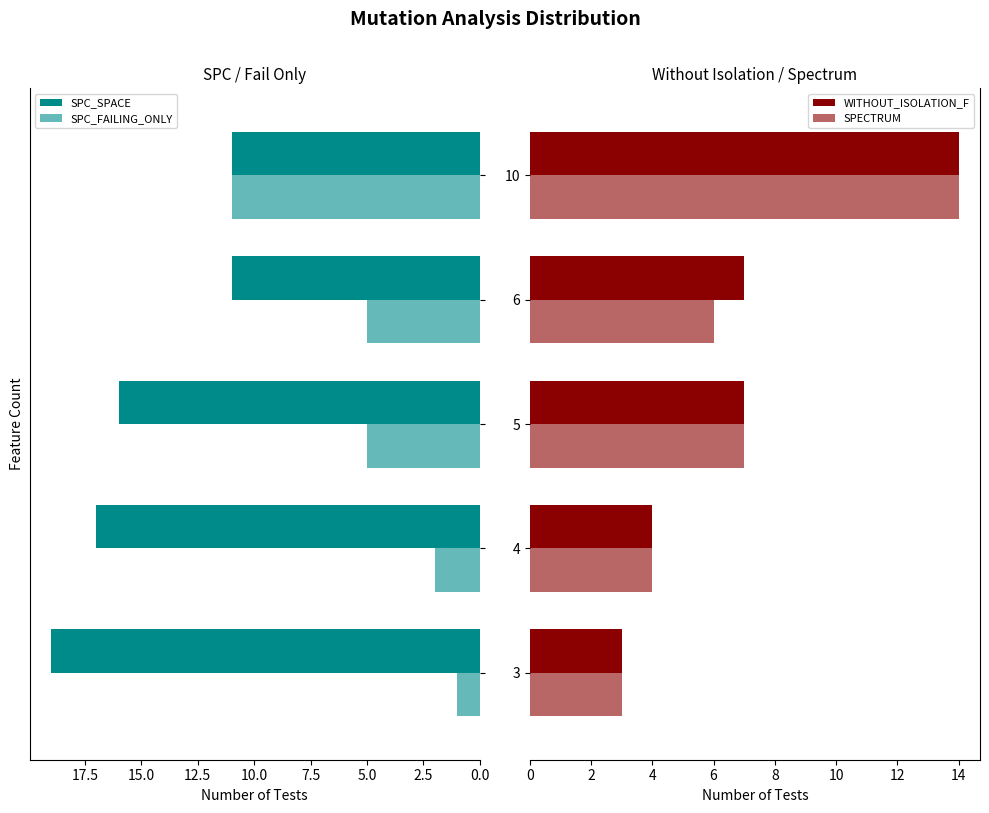

Reading right to left, what are all the values shown in this chart?

SPC_SPACE: 11	11	16	17	19
SPC_FAILING_ONLY: 11	5	5	2	1
WITHOUT_ISOLATION_F: 14	7	7	4	3
SPECTRUM: 14	6	7	4	3